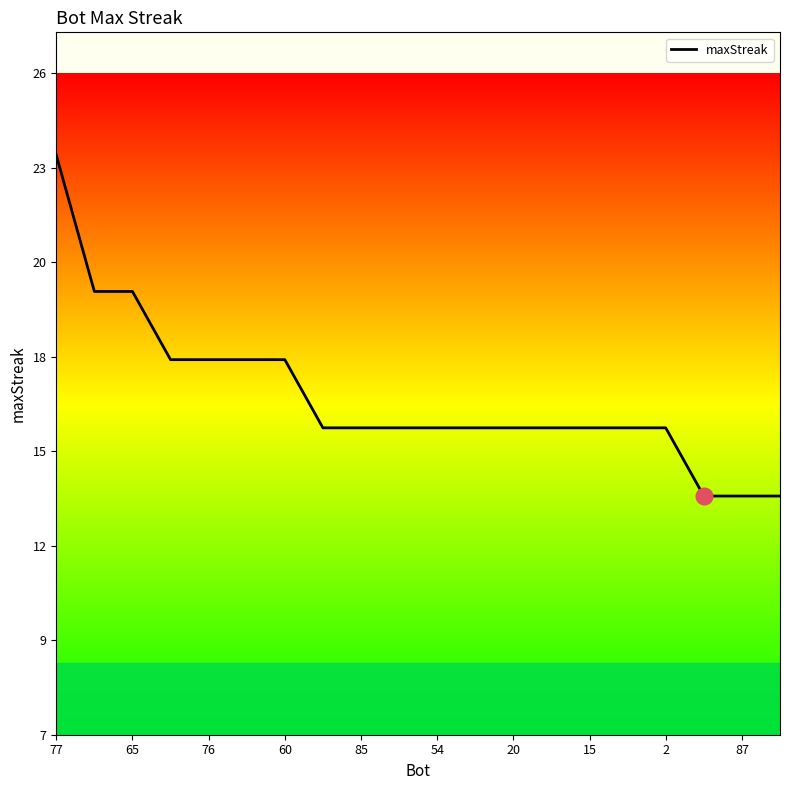

Does the chart display data point markers on the line(s)?

No